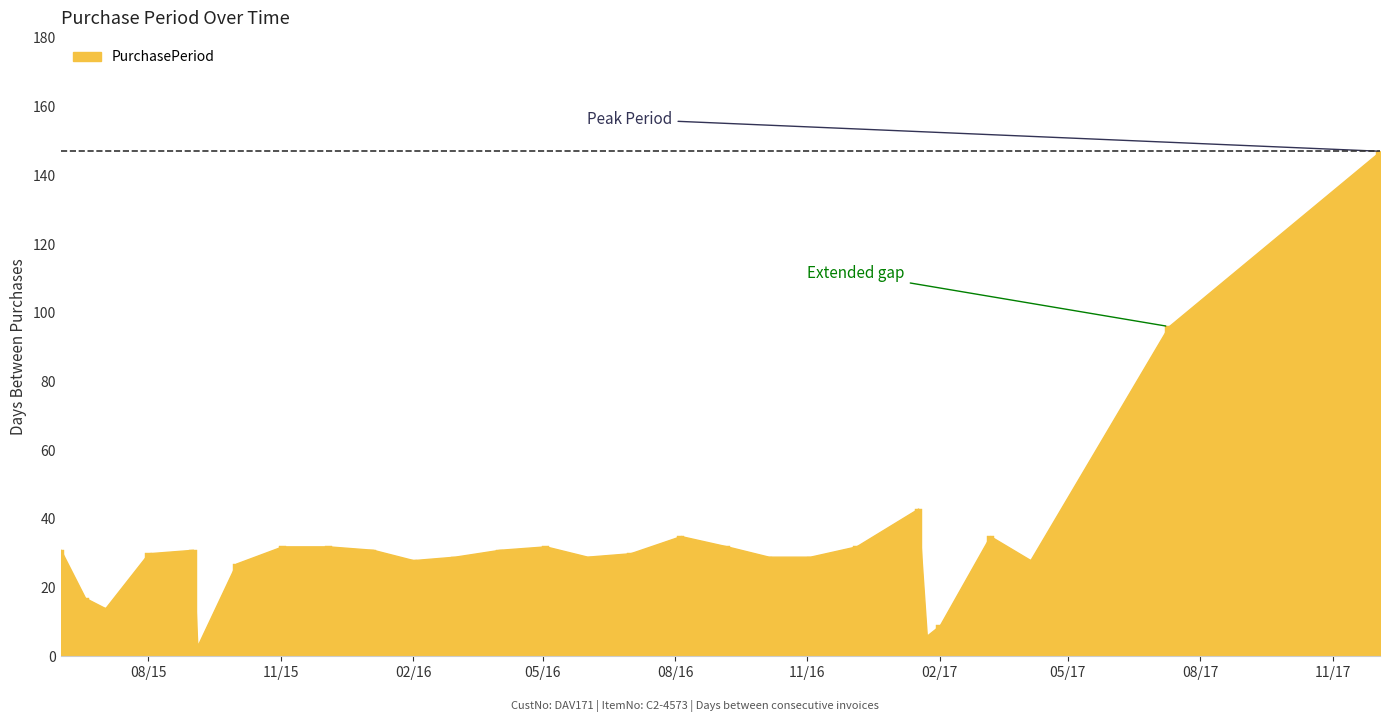

What is the maximum value shown in the chart?

147